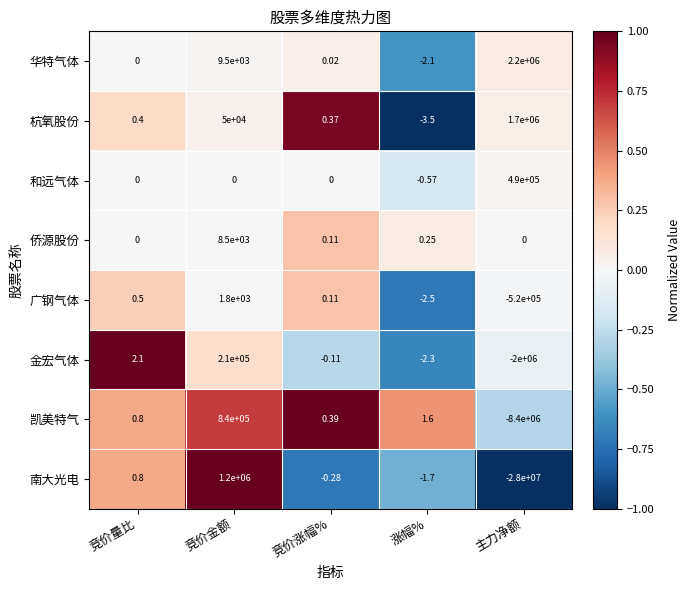

Where does the 凯美特气 series first go above 0?

竞价量比